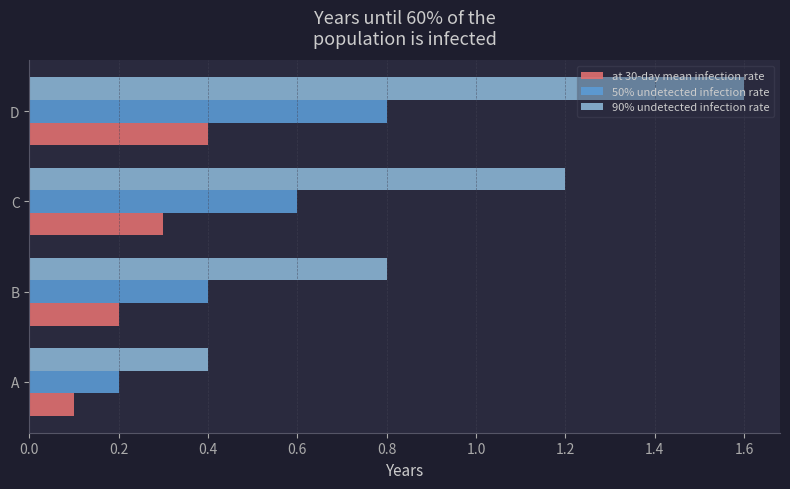

At how many categories does at least one series exceed 1?

2